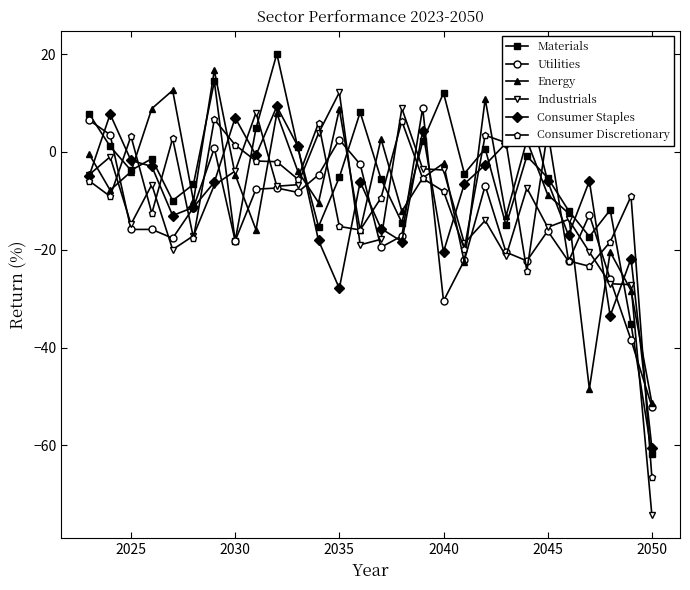

How many interior local valleys does the Consumer Staples series have?

7